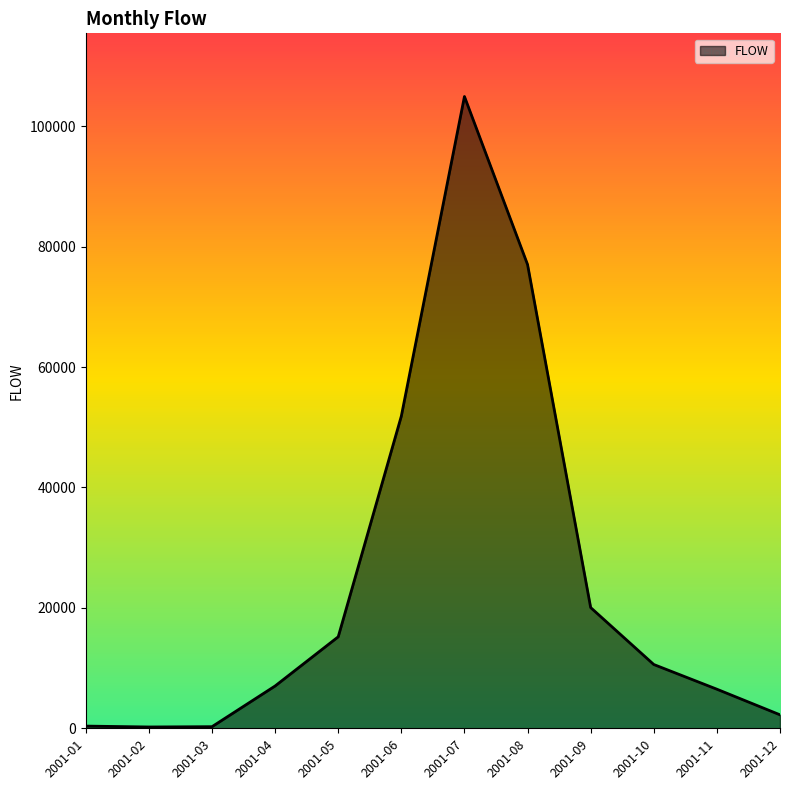

Is it true that the value at 2001-06 is 51852?

True